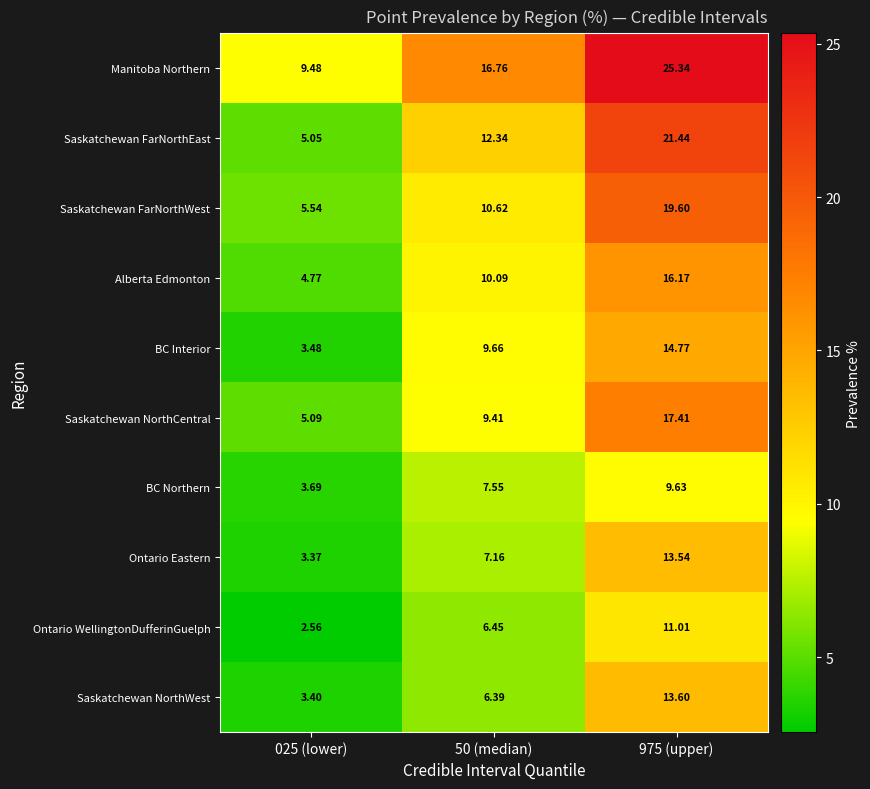

Rank the series by their maximum value, from highest to lowest.

Manitoba Northern, Saskatchewan FarNorthEast, Saskatchewan FarNorthWest, Saskatchewan NorthCentral, Alberta Edmonton, BC Interior, Saskatchewan NorthWest, Ontario Eastern, Ontario WellingtonDufferinGuelph, BC Northern